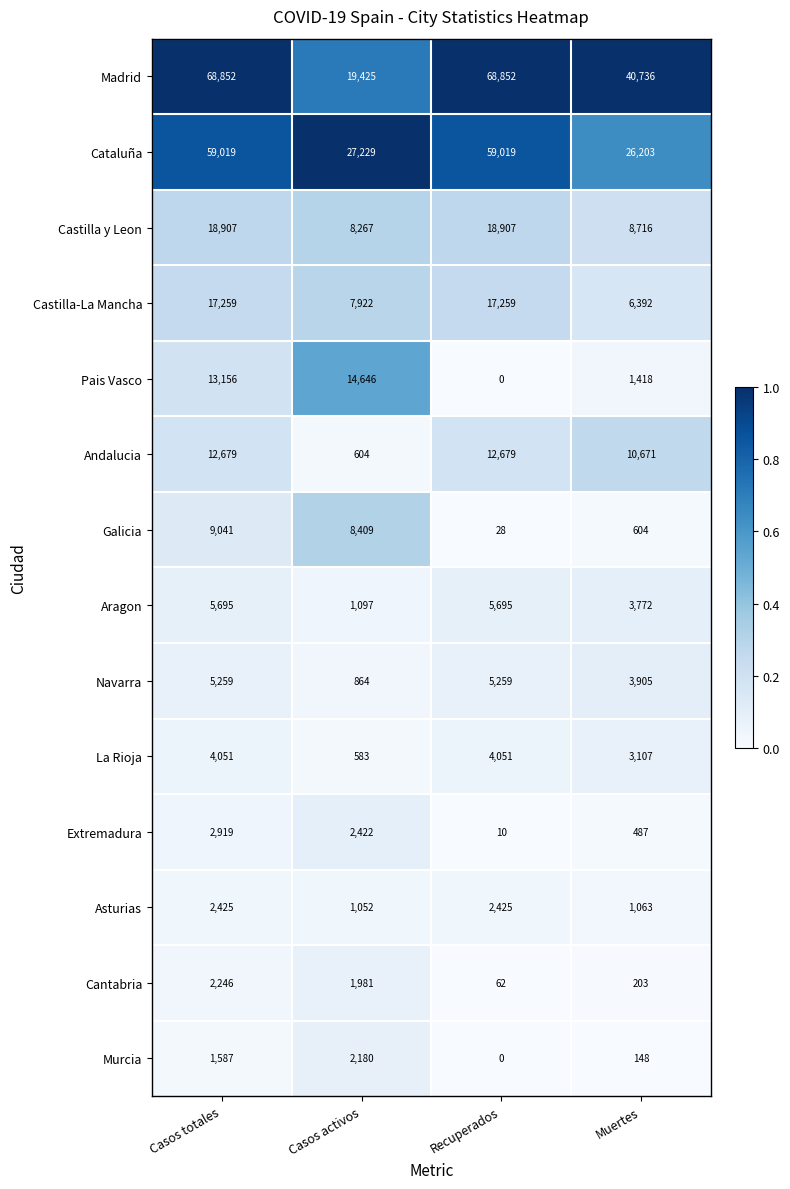

The Madrid series shows 98292 at Casos totales. True or false?

False